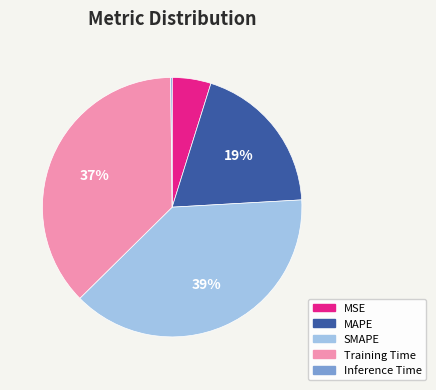

Which has a higher value, Training Time or MAPE?

Training Time